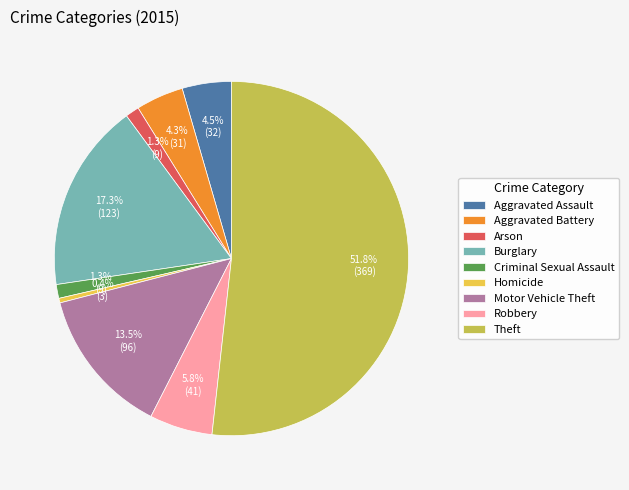

What is the total percentage of Burglary and Motor Vehicle Theft?

30.7%